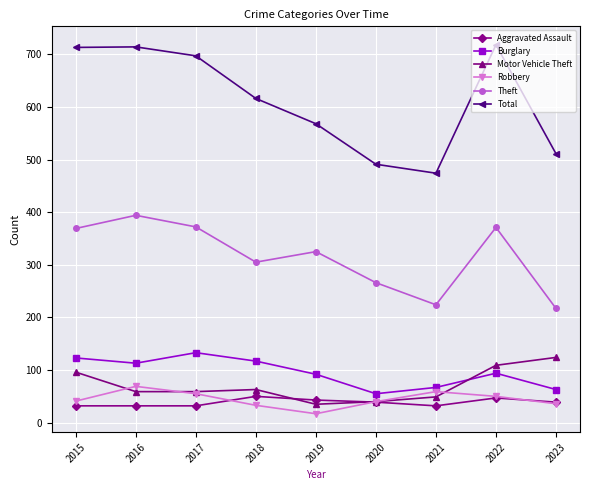

What is the highest value of the Theft series?

394